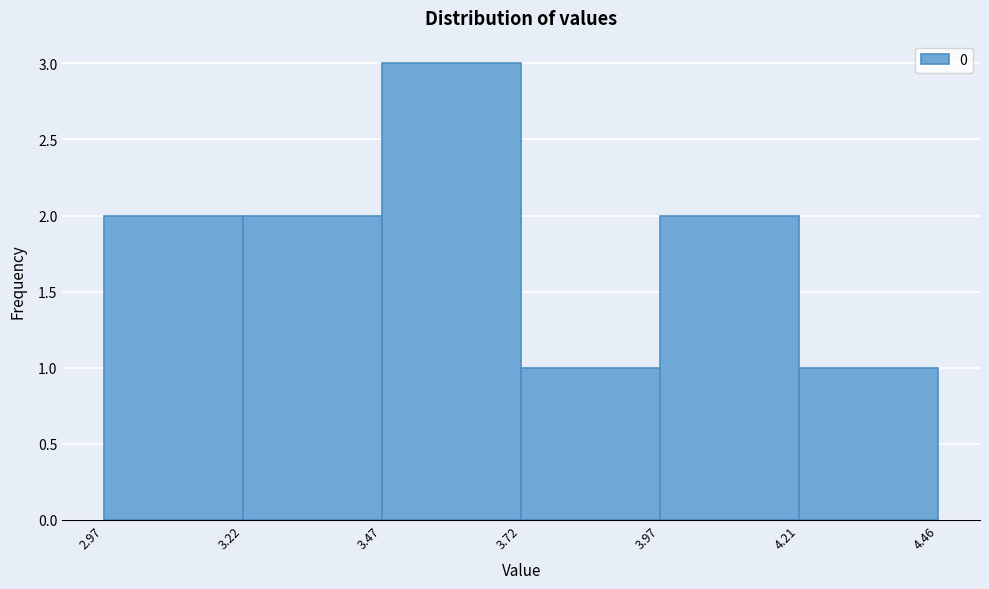

Reading left to right, list every bar in this chart as the range it spans on the x-axis followed by its height. The values are not printed on the chart, so give them approximately, as read against the axis.

2.97 to 3.22: 2
3.22 to 3.47: 2
3.47 to 3.72: 3
3.72 to 3.97: 1
3.97 to 4.21: 2
4.21 to 4.46: 1